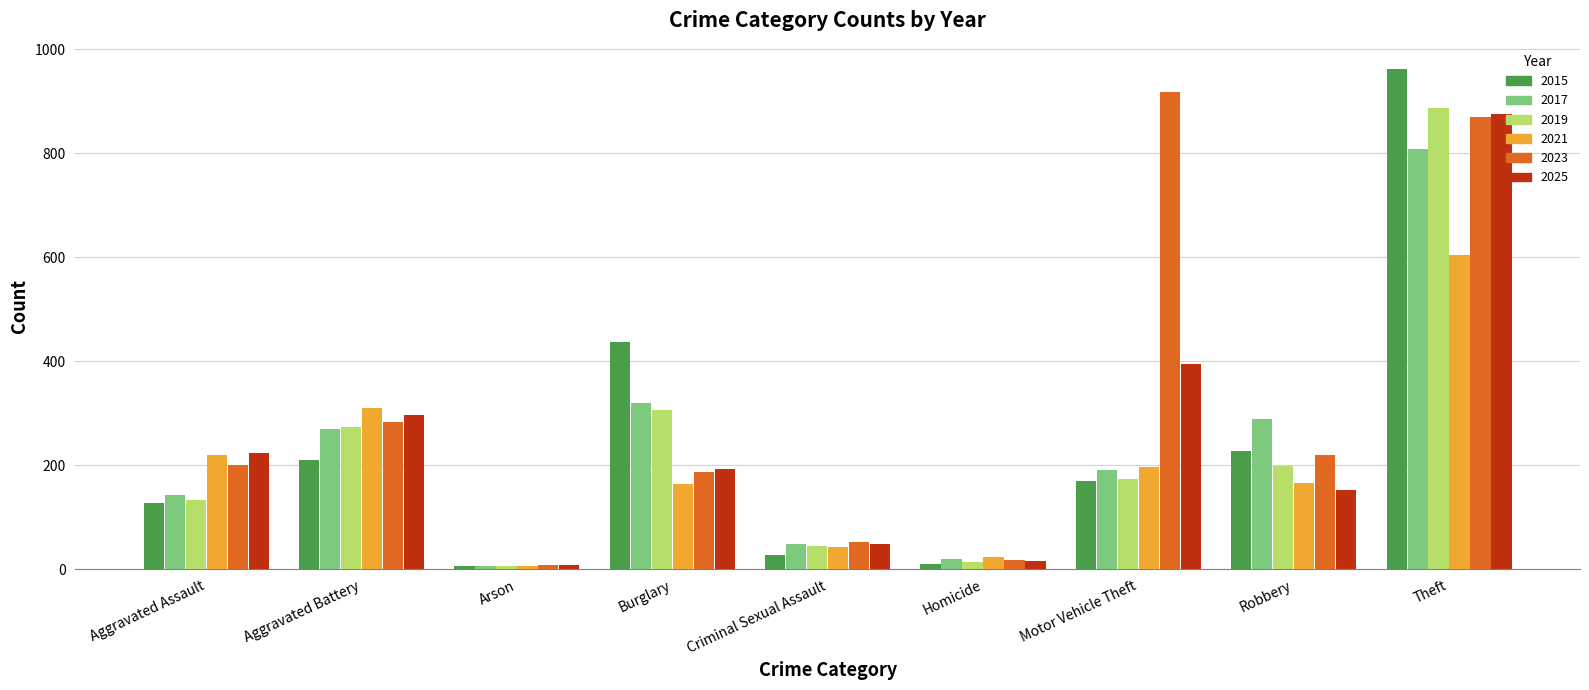

At which label does 2017 reach its peak?

Theft